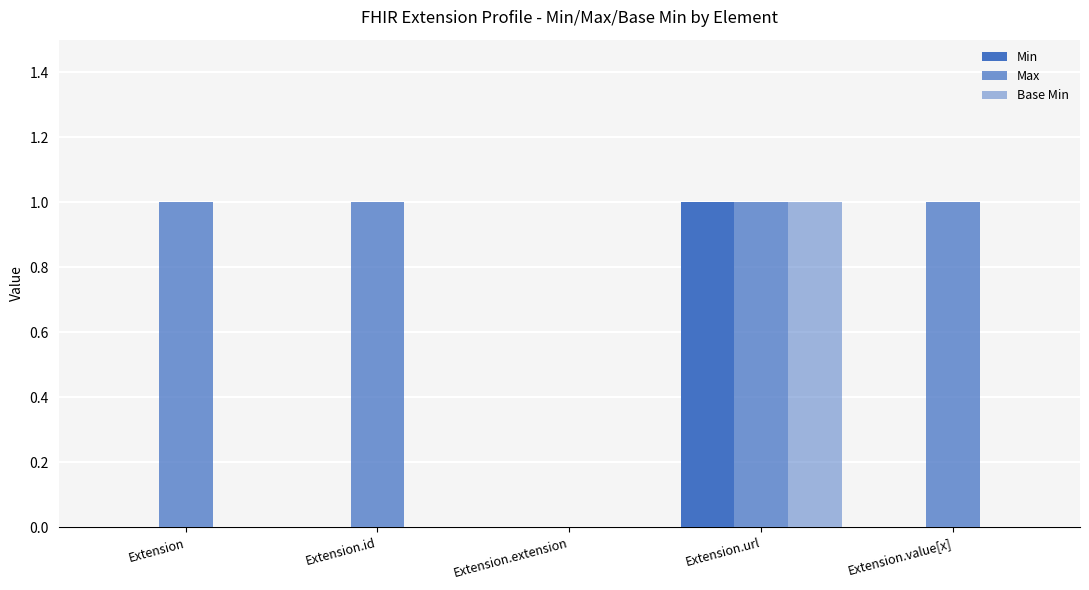

Are the bars horizontal?

No